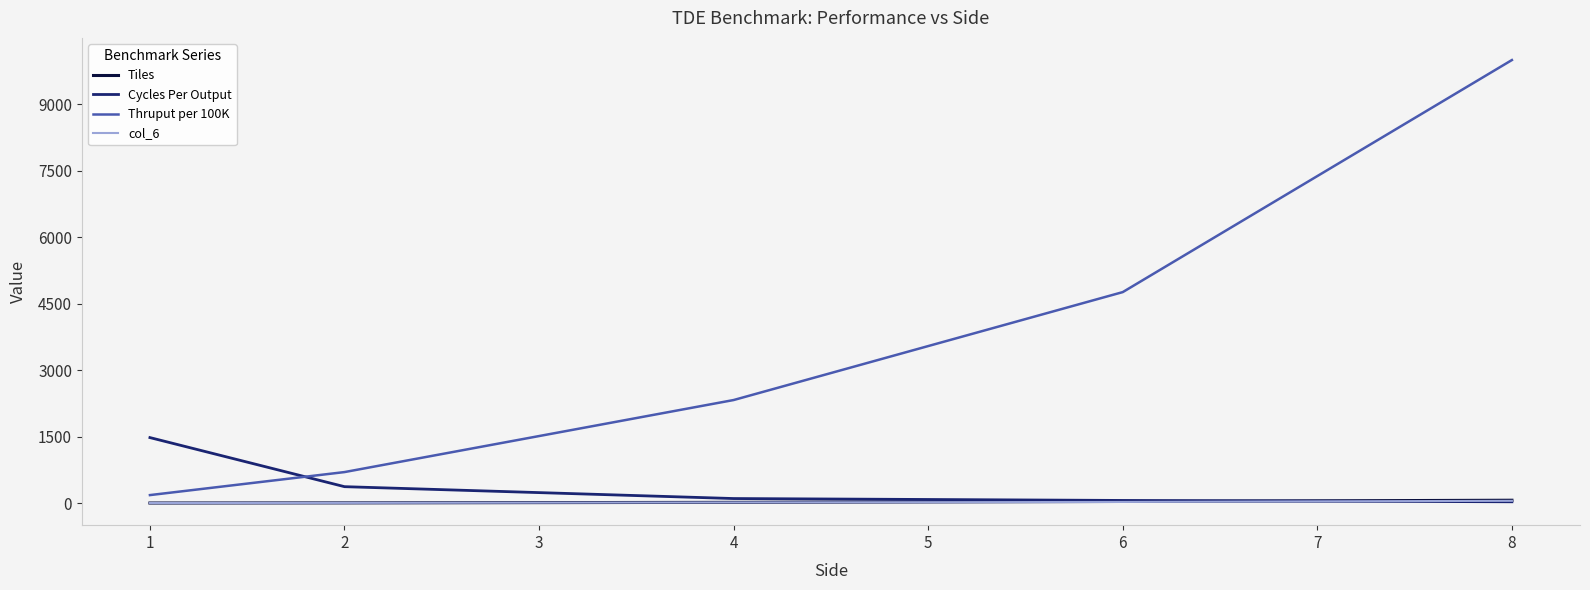

The value of Thruput per 100K at 4 is 2325.6. True or false?

True